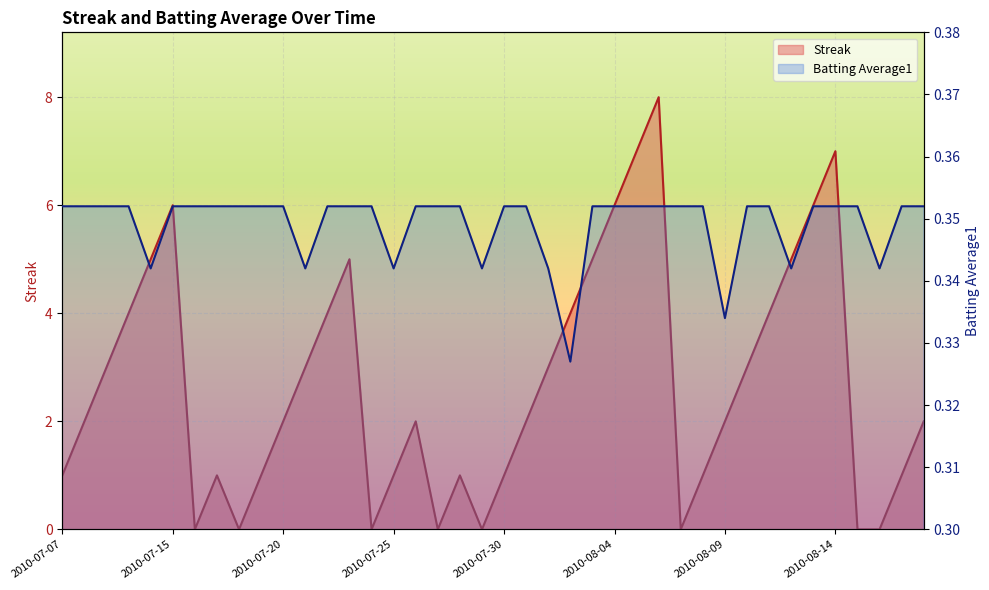

Is it true that Streak equals 0.0 at 2010-07-29?

True